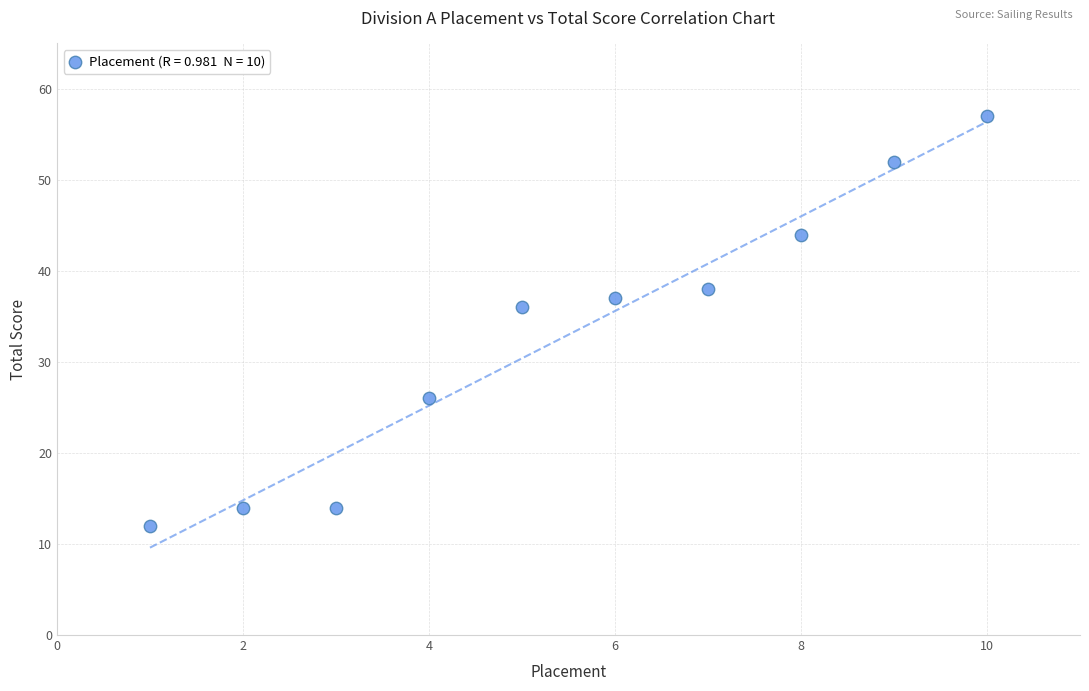

What Y value in the scatter plot is closest to 34?

36